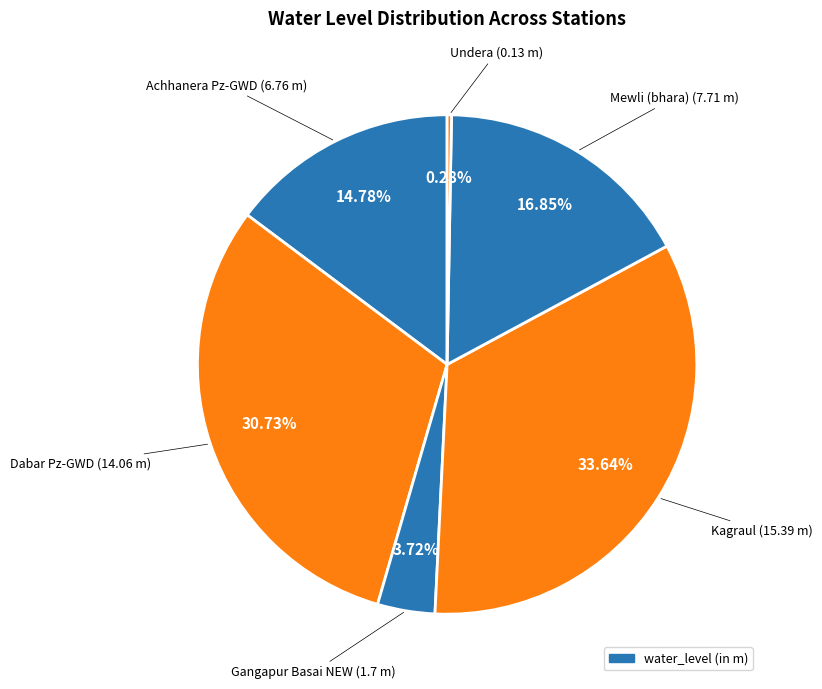

Count the number of slices in the pie.

6